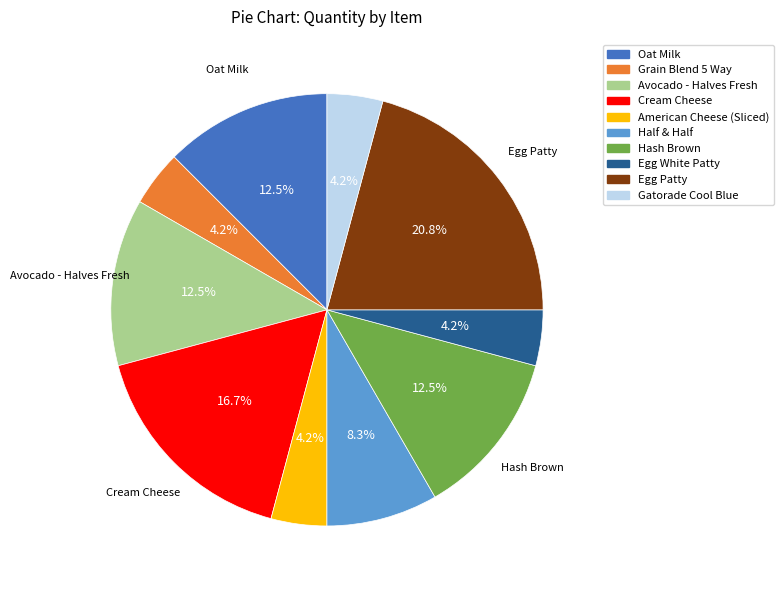

Does Hash Brown account for over 50% of the chart?

No